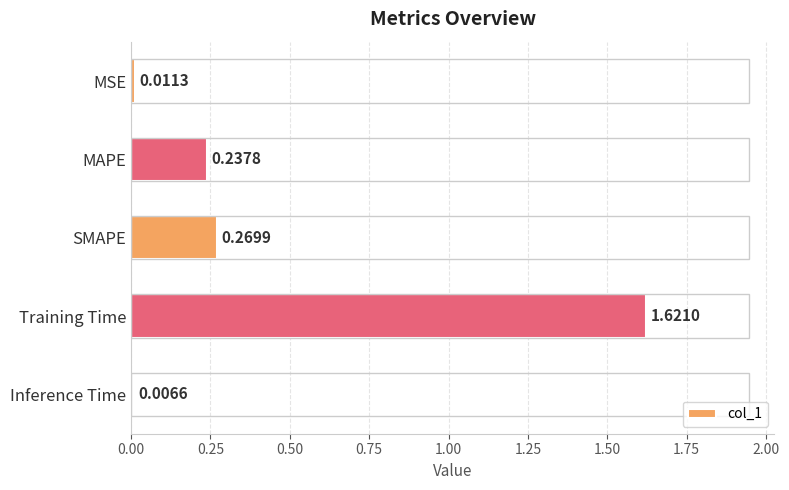

List the labels in order of value, smallest first.

Inference Time, MSE, MAPE, SMAPE, Training Time